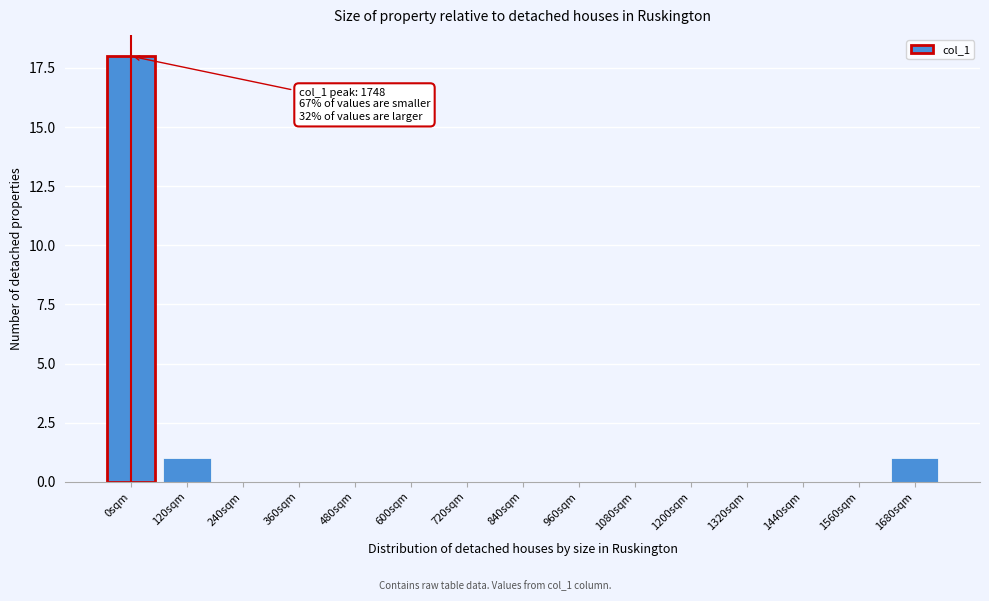

Reading left to right, list all the values displayed in this chart.

0sqm=18	120sqm=1	240sqm=0	360sqm=0	480sqm=0	600sqm=0	720sqm=0	840sqm=0	960sqm=0	1080sqm=0	1200sqm=0	1320sqm=0	1440sqm=0	1560sqm=0	1680sqm=1